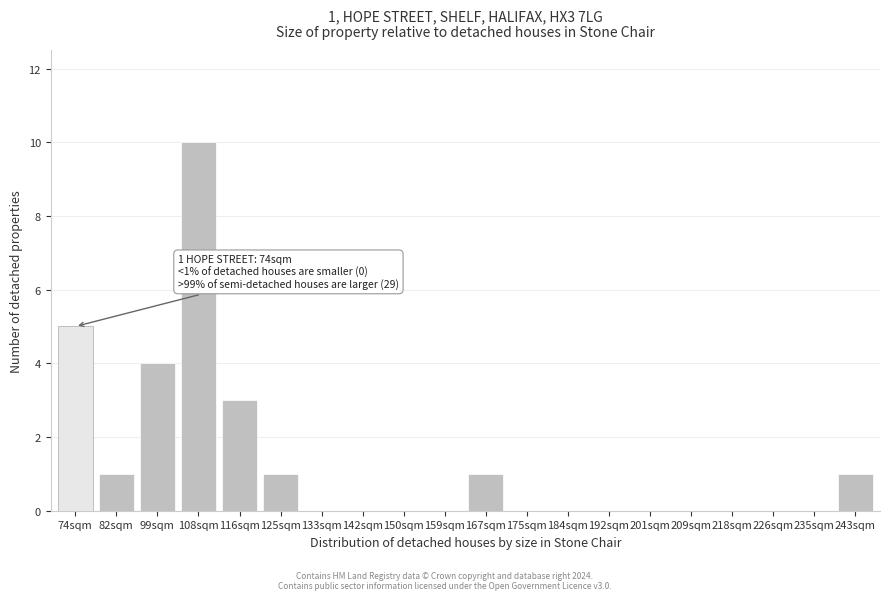

Reading right to left, list all the values displayed in this chart.

243sqm=1	235sqm=0	226sqm=0	218sqm=0	209sqm=0	201sqm=0	192sqm=0	184sqm=0	175sqm=0	167sqm=1	159sqm=0	150sqm=0	142sqm=0	133sqm=0	125sqm=1	116sqm=3	108sqm=10	99sqm=4	82sqm=1	74sqm=5